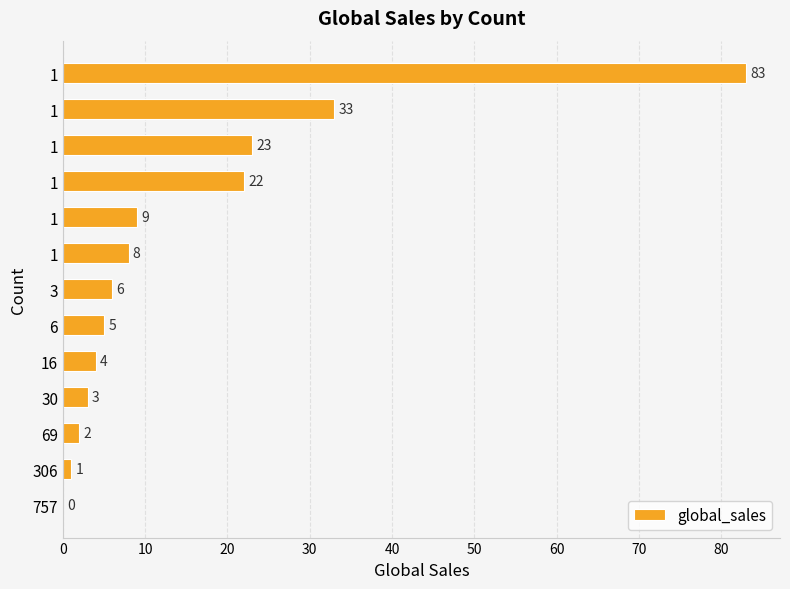

How many categories are shown in the chart?

13